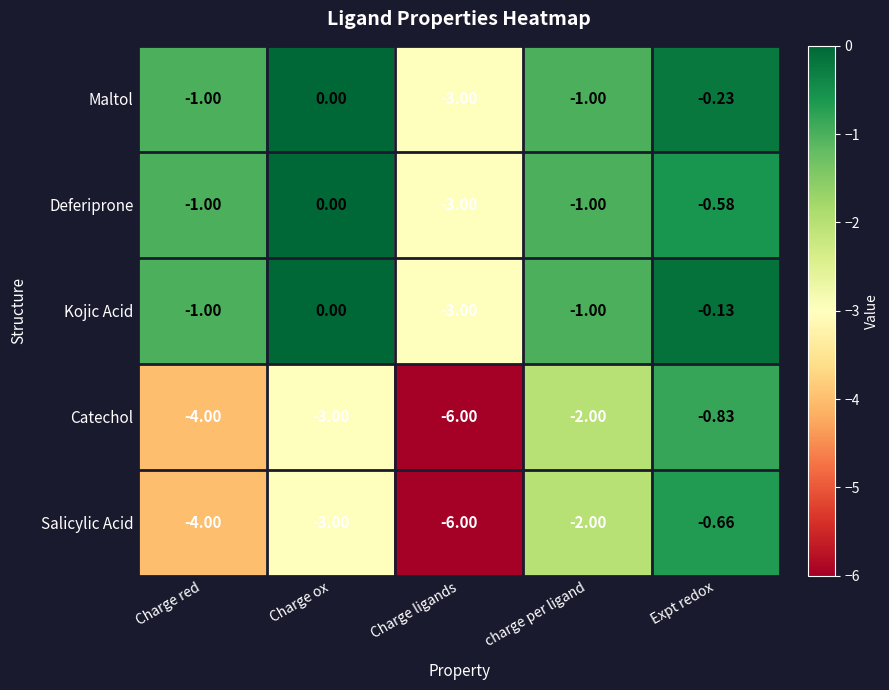

Which series has the widest spread of values?

Salicylic Acid